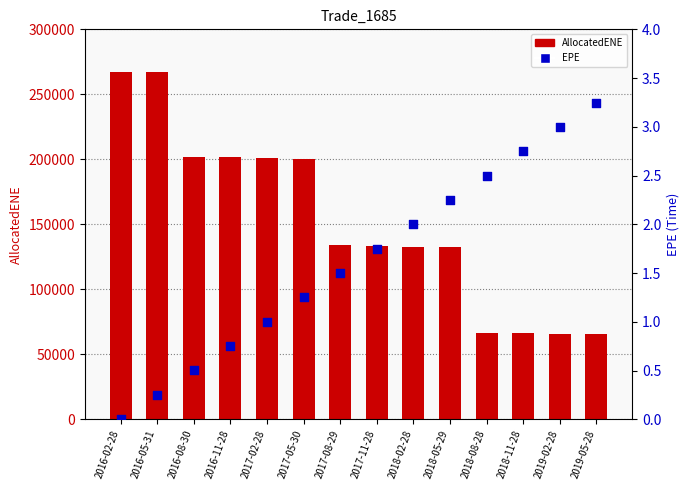

At which category is the sum across all series the highest?

2016-05-31